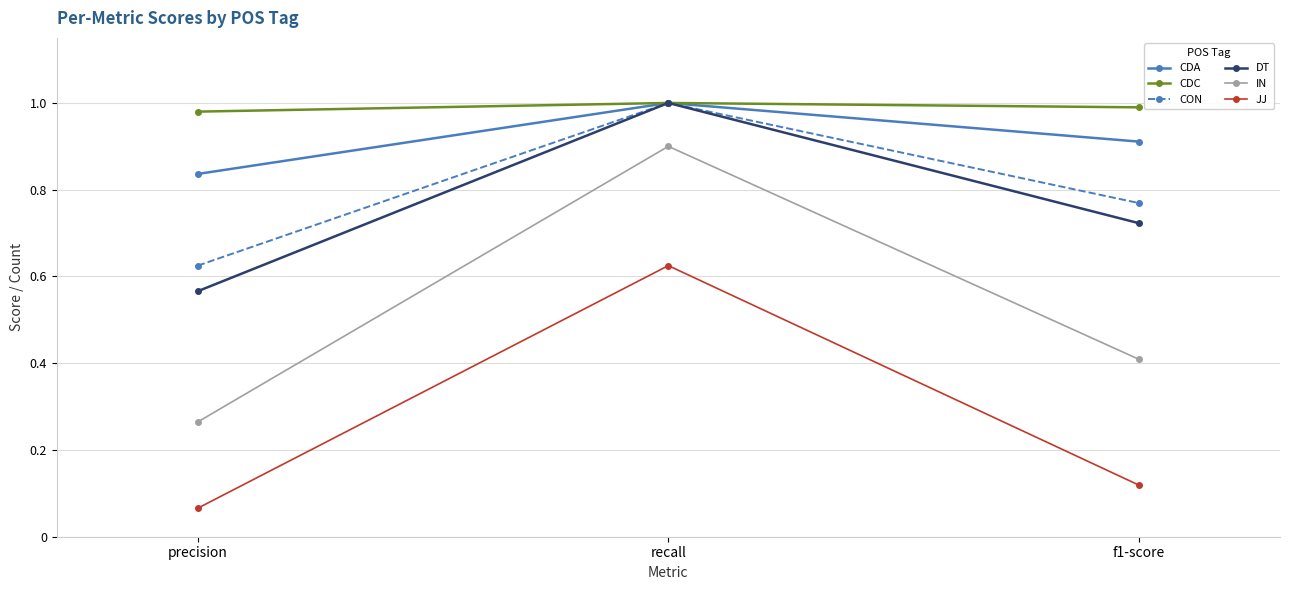

What position from the left is recall?

2